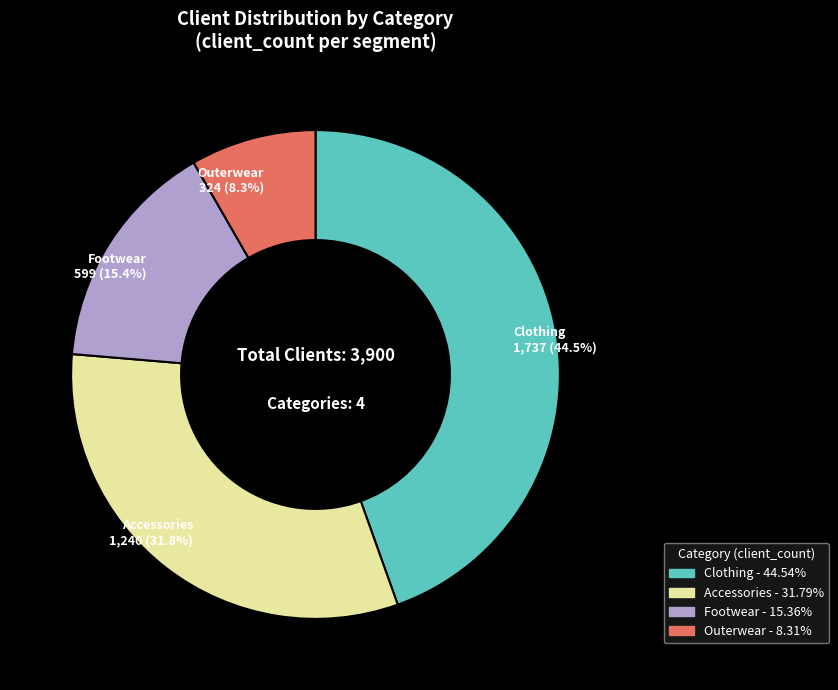

To the nearest percent, what is the average slice percentage?

25%